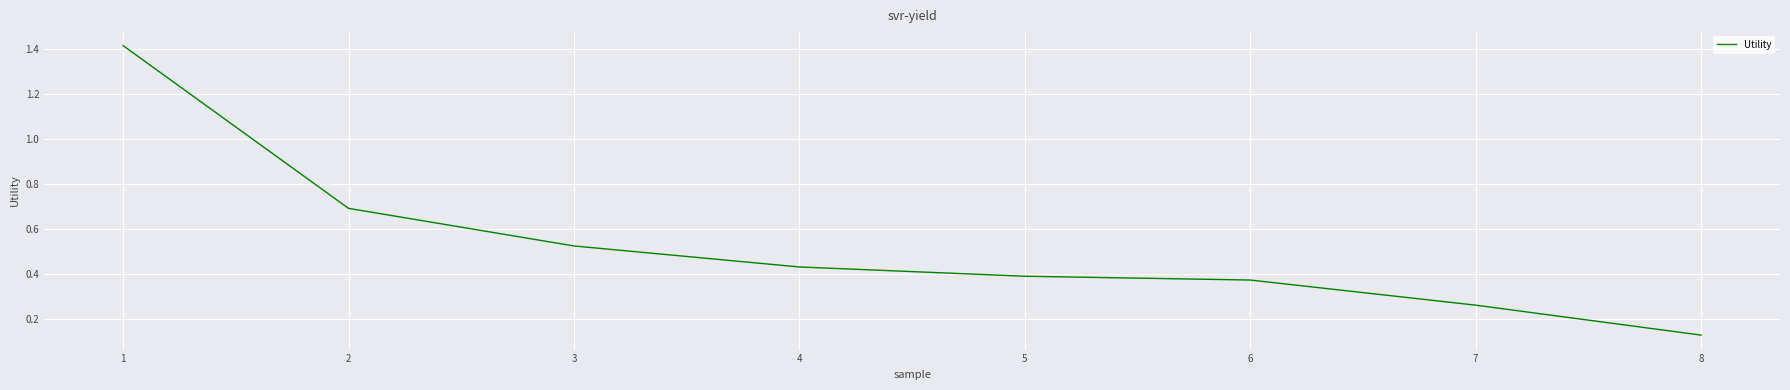

Count the number of data series in this chart.

1